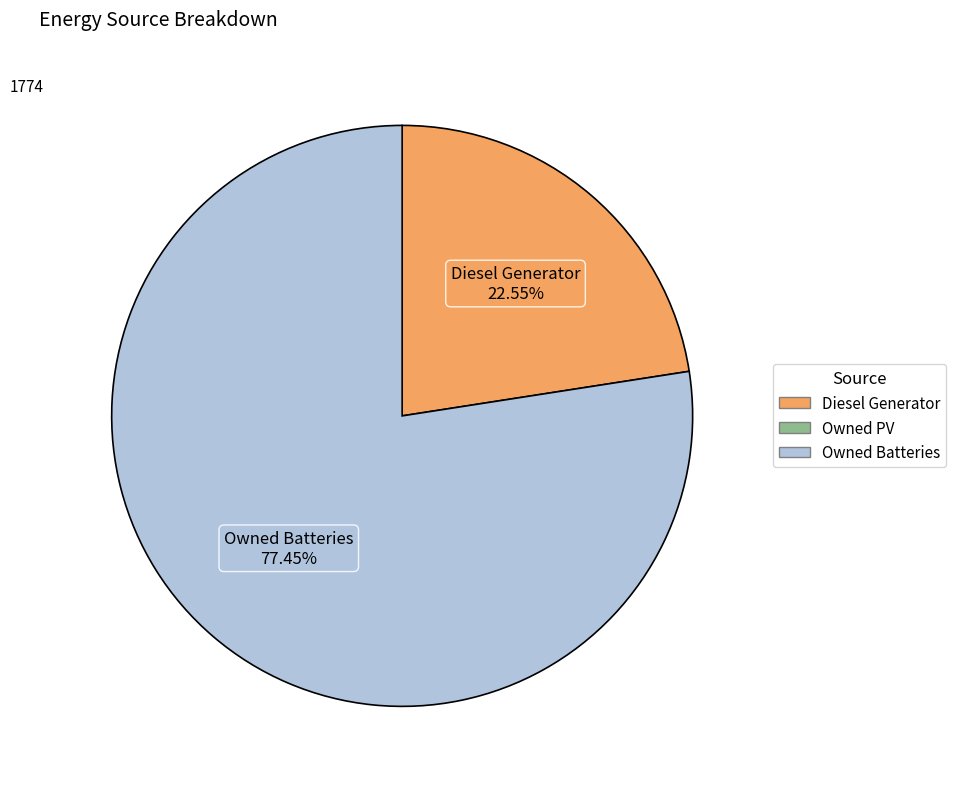

Is there a majority slice in this chart?

Yes